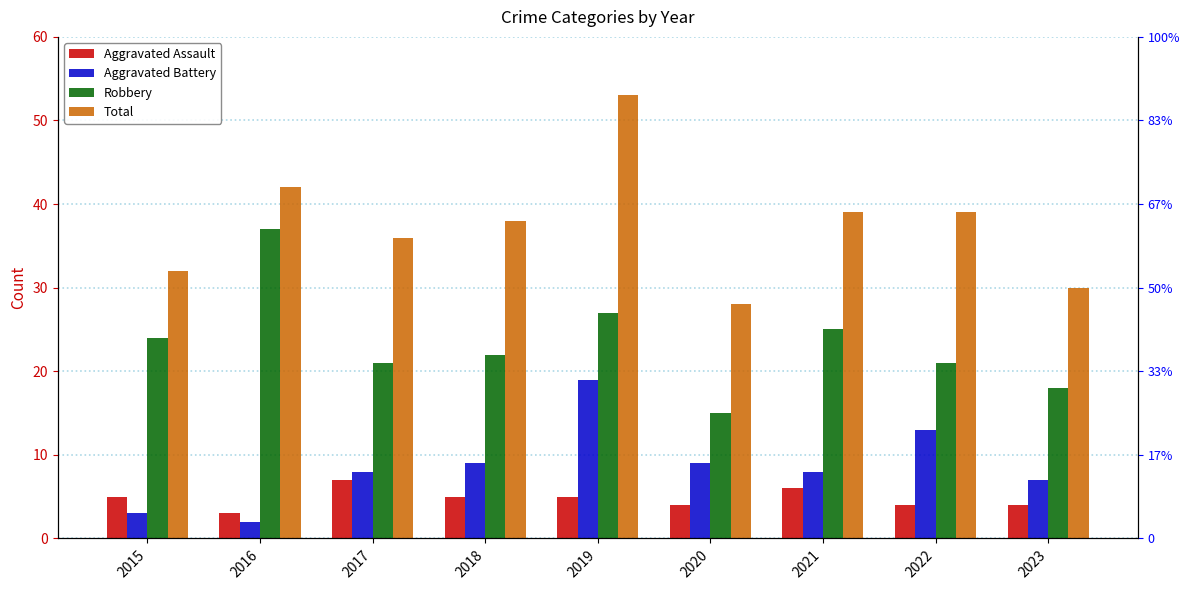

Reading left to right, what are all the values shown in this chart?

Aggravated Assault: 2015=5	2016=3	2017=7	2018=5	2019=5	2020=4	2021=6	2022=4	2023=4
Aggravated Battery: 2015=3	2016=2	2017=8	2018=9	2019=19	2020=9	2021=8	2022=13	2023=7
Robbery: 2015=24	2016=37	2017=21	2018=22	2019=27	2020=15	2021=25	2022=21	2023=18
Total: 2015=32	2016=42	2017=36	2018=38	2019=53	2020=28	2021=39	2022=39	2023=30